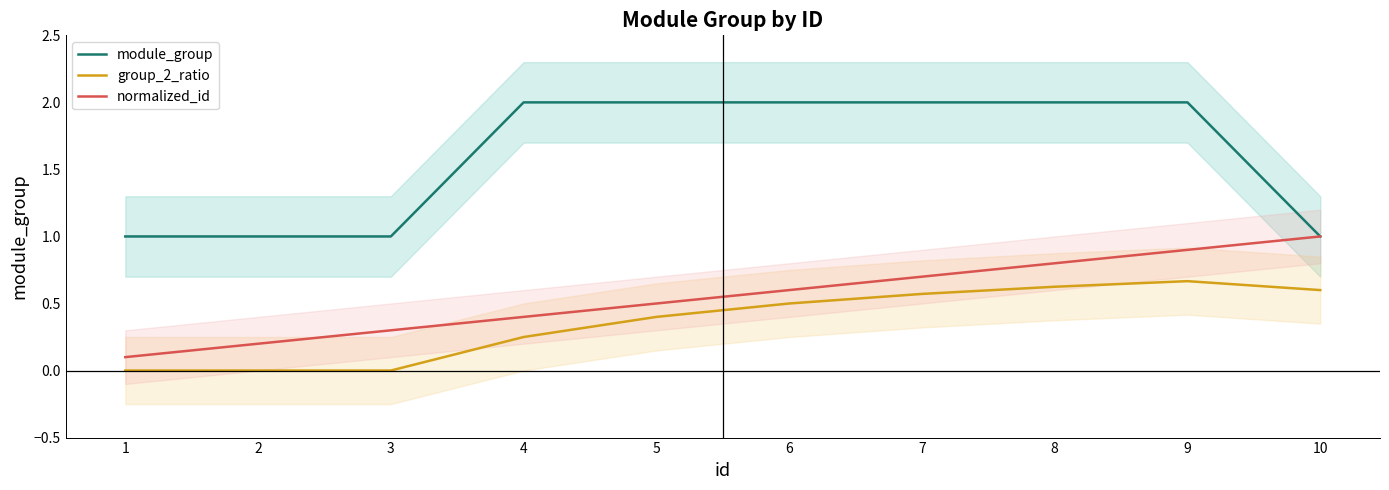

At which category is the sum across all series the highest?

9